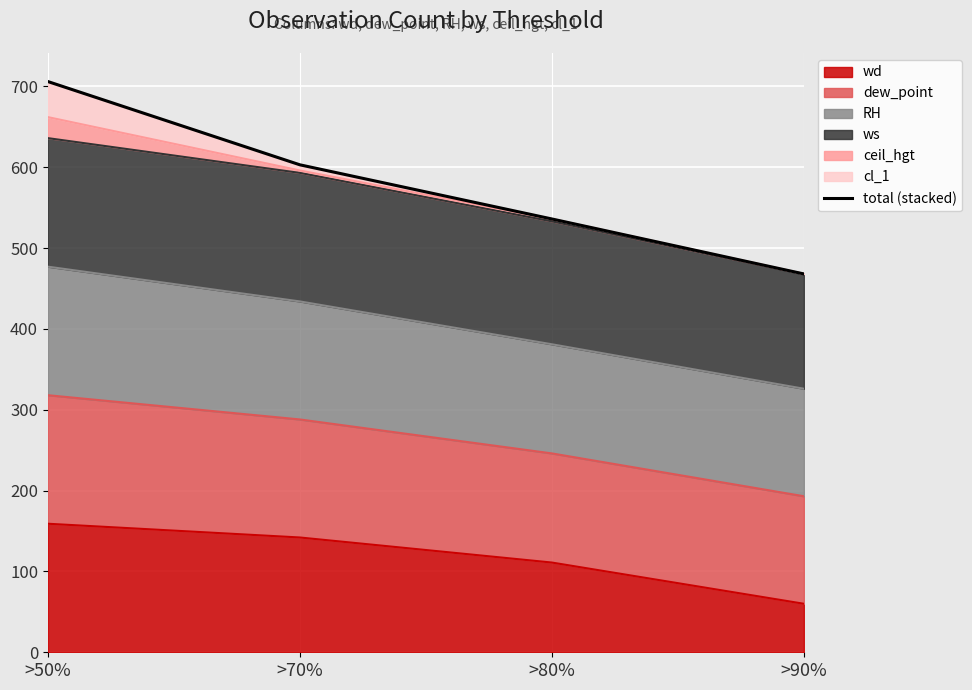

How many categories are shown in the chart?

4